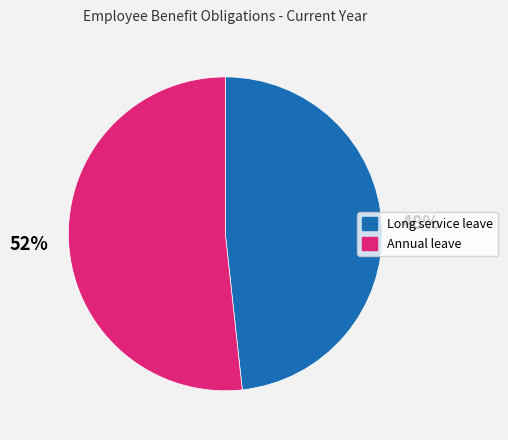

What is the ratio of the value at Annual leave to the value at Long service leave?

1.1